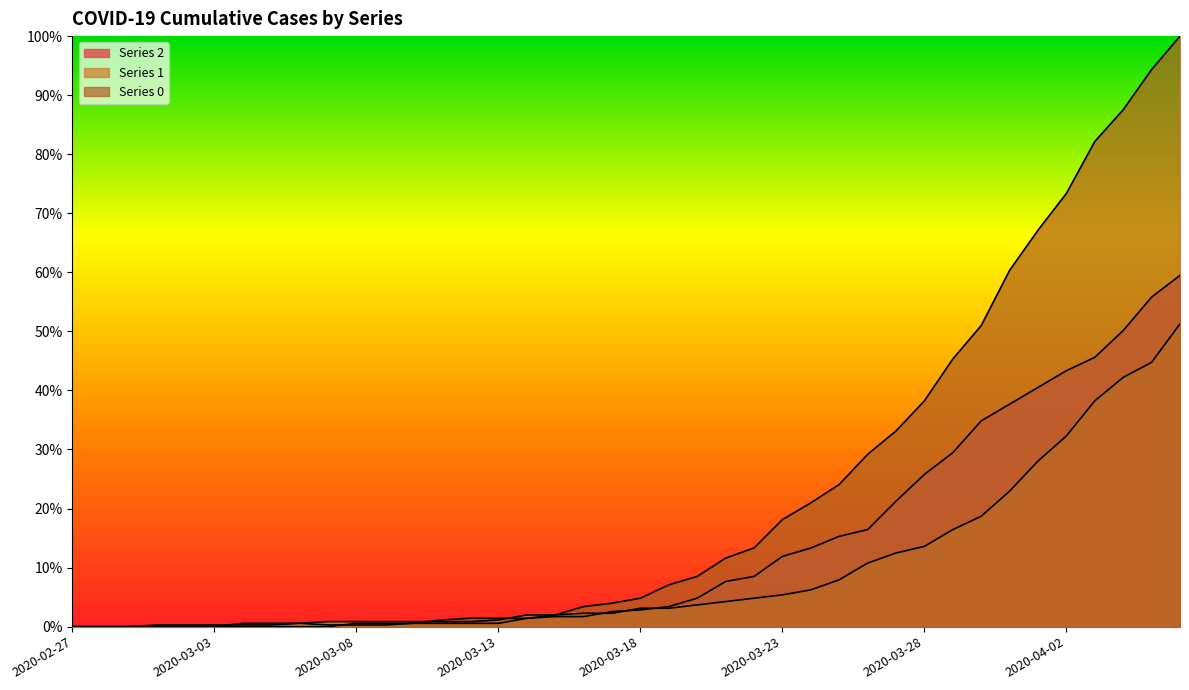

How many data points does each series have?

40